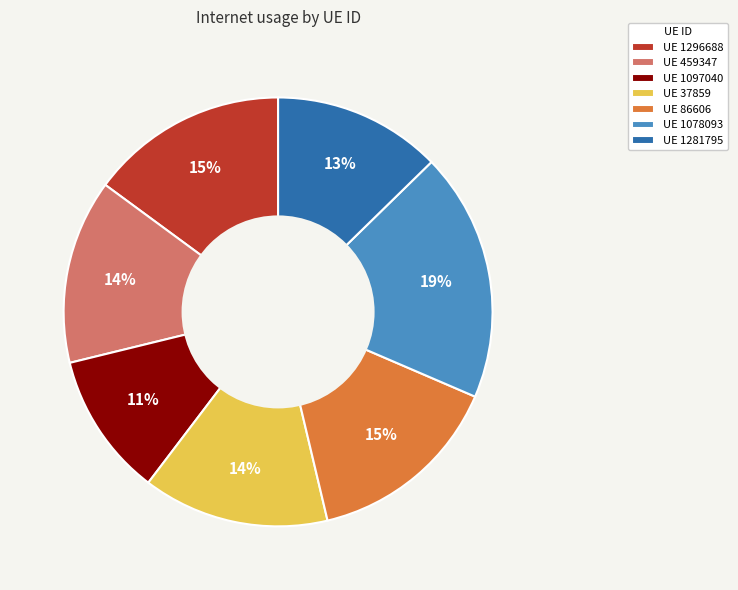

How many slices are in this pie chart?

7